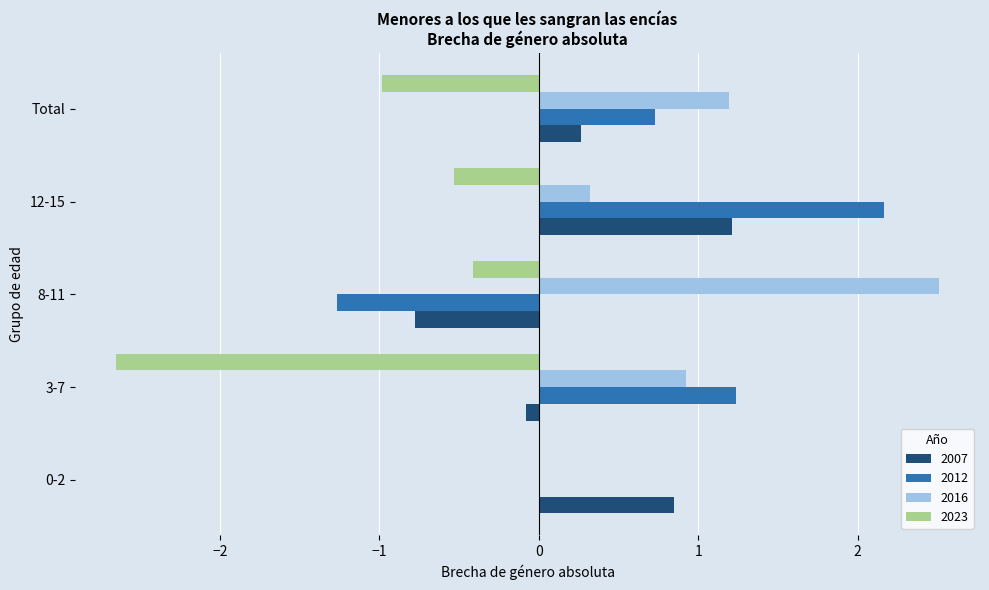

True or false: 2012 has a value of 0.8 at 3-7.

False